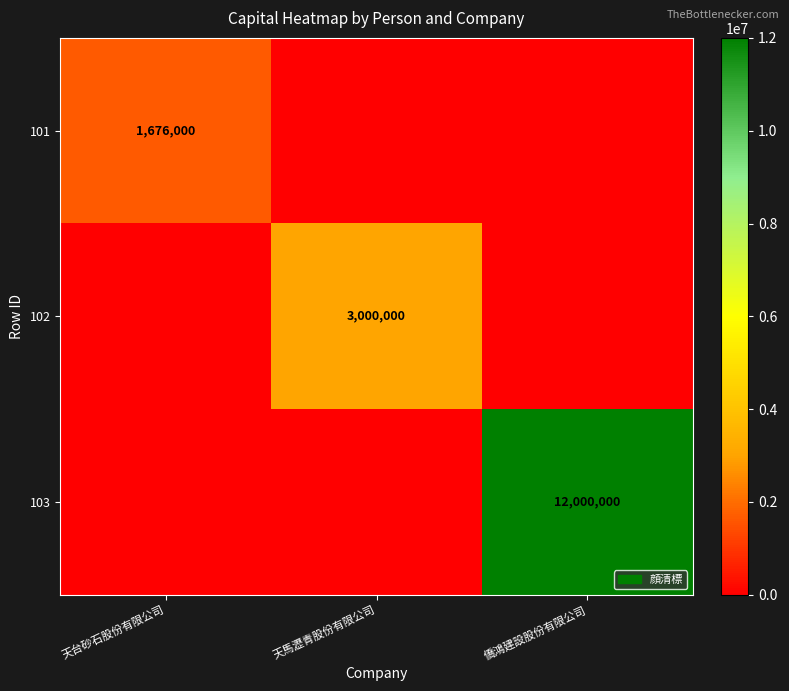

Is it true that 102 equals 3000000 at 天馬瀝青股份有限公司?

True